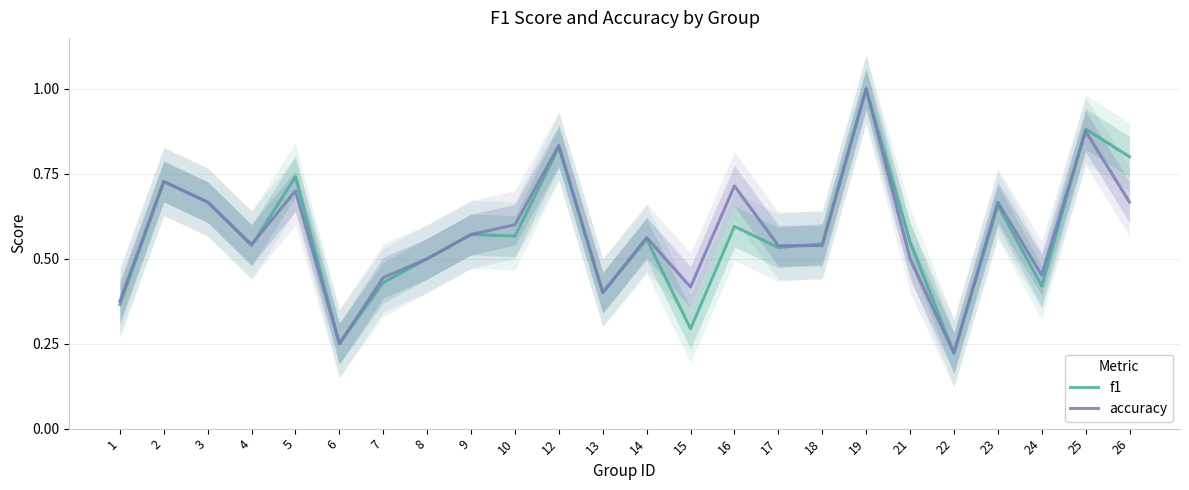

Rank the series by their average value, from highest to lowest.

accuracy, f1